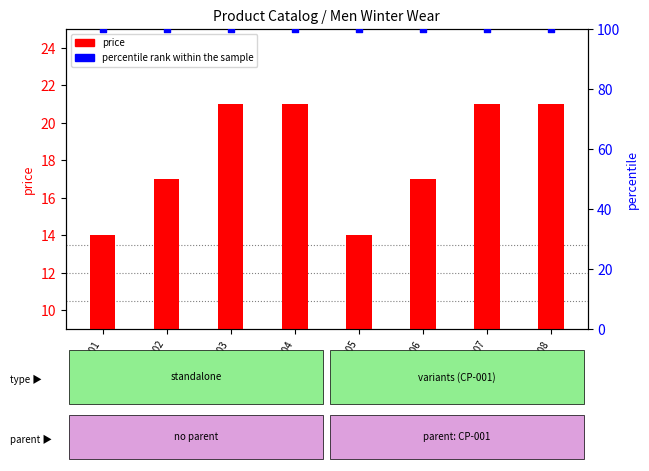

At how many categories does at least one series exceed 81?

8